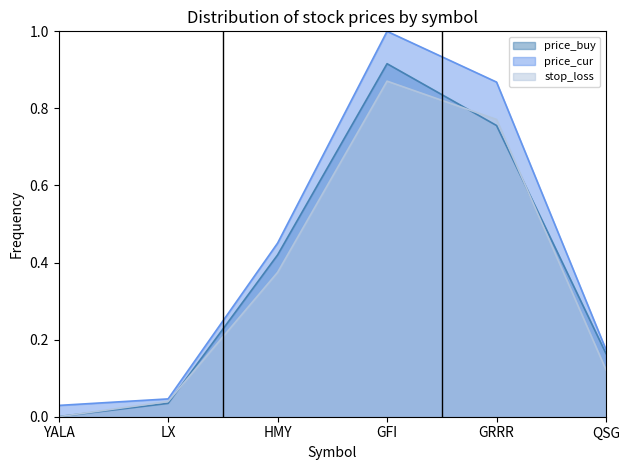

At which category does price_buy reach its first local peak?

GFI